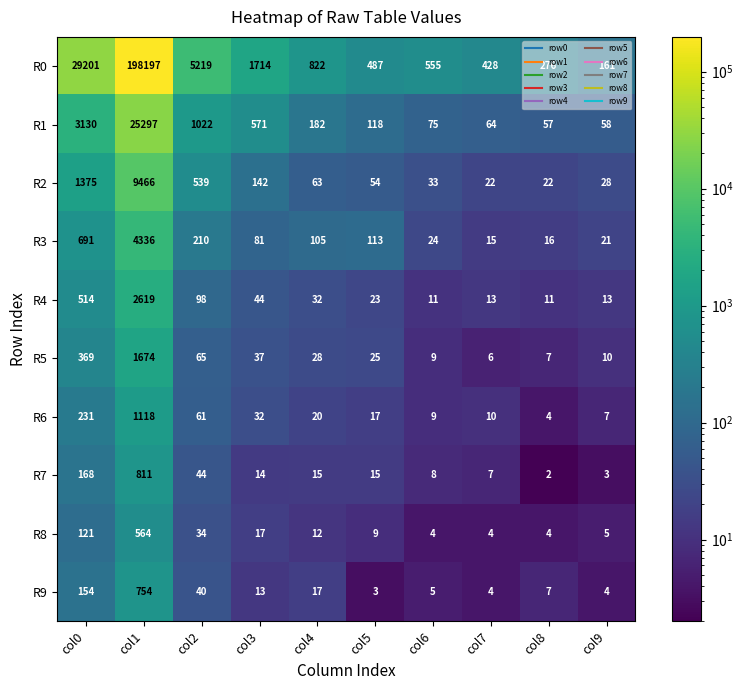

List the series in order of their peak value, highest first.

R0, R1, R2, R3, R4, R5, R6, R7, R9, R8